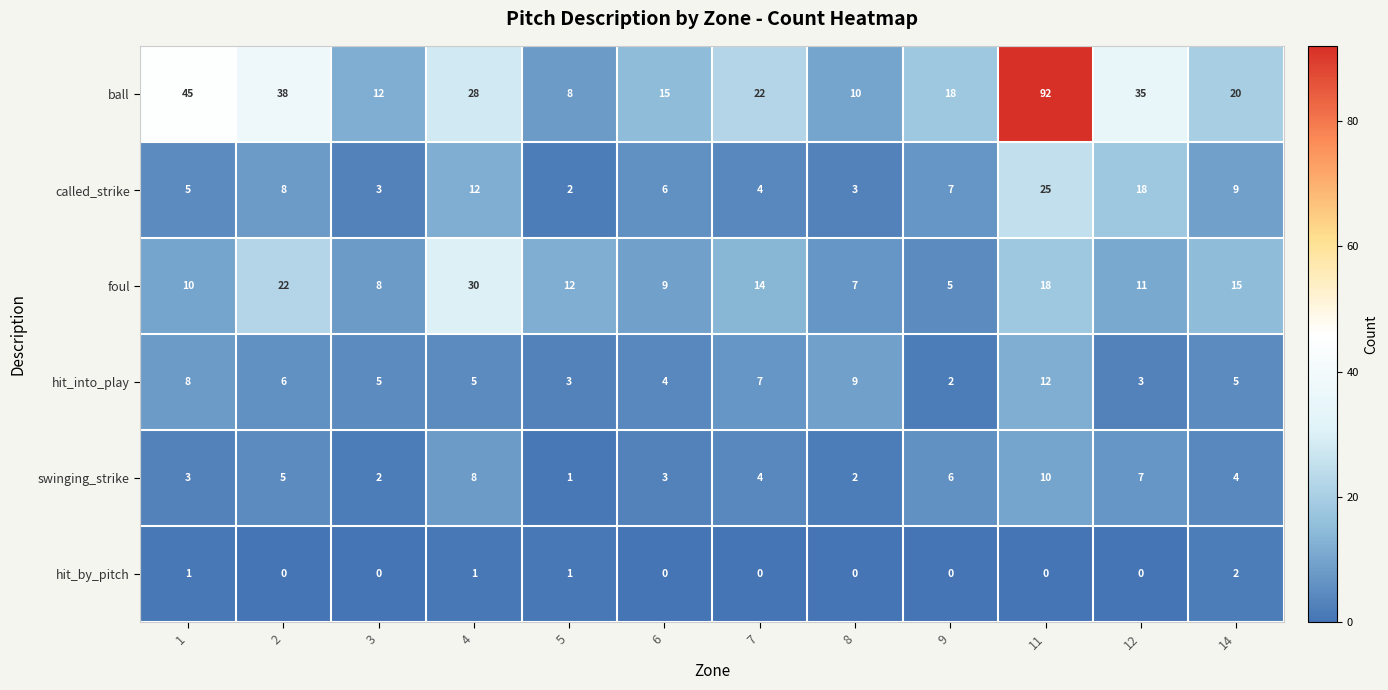

Which series has the widest spread of values?

ball